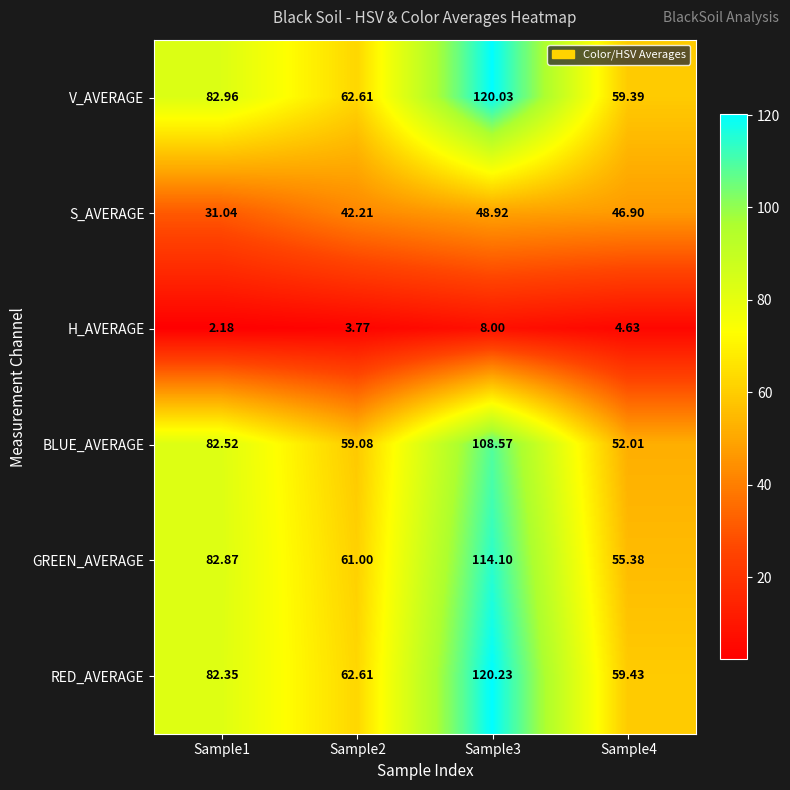

What is the difference between the highest and lowest values at Sample4?

54.8